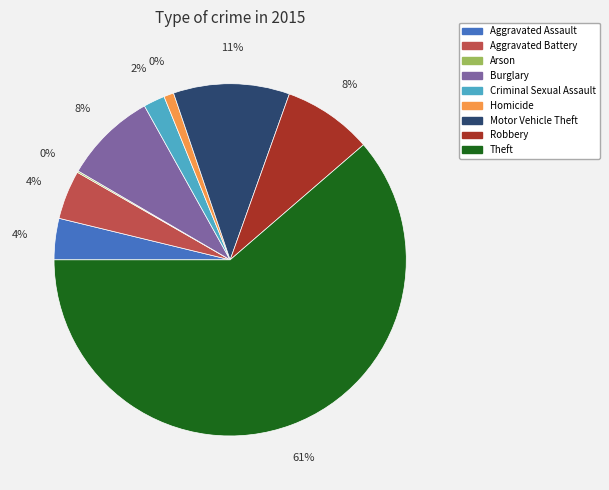

True or false: Motor Vehicle Theft accounts for 11% of the total.

True